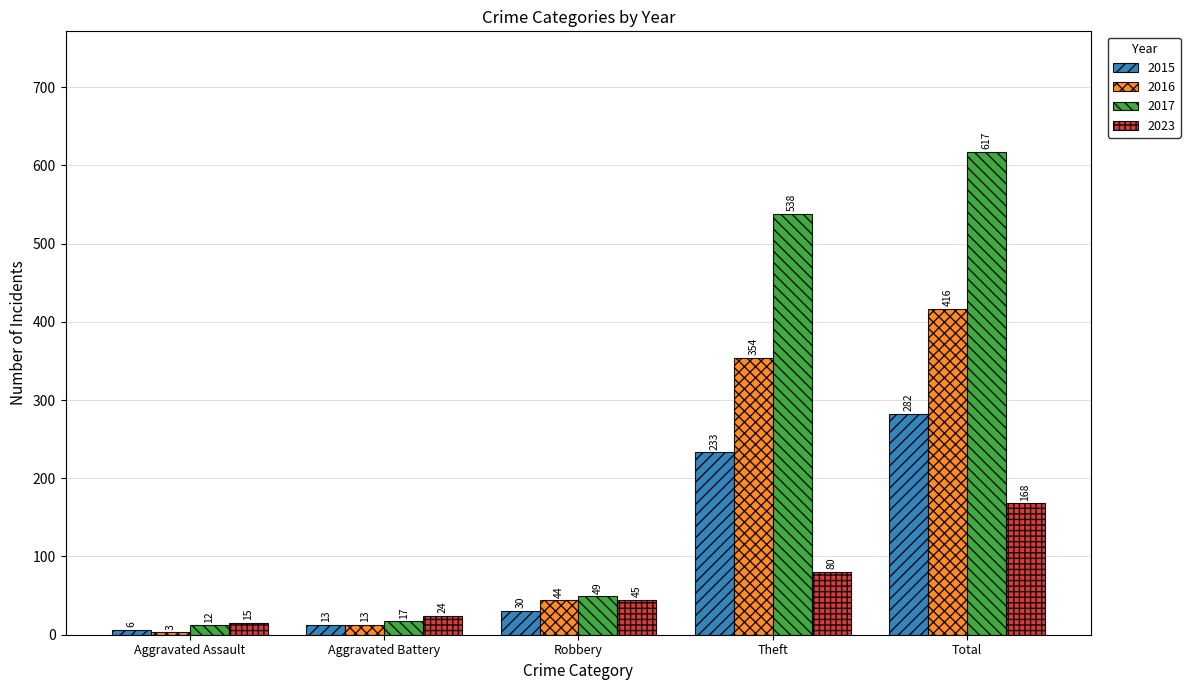

What is the value of the 2017 bar at the 1st from the left?

12